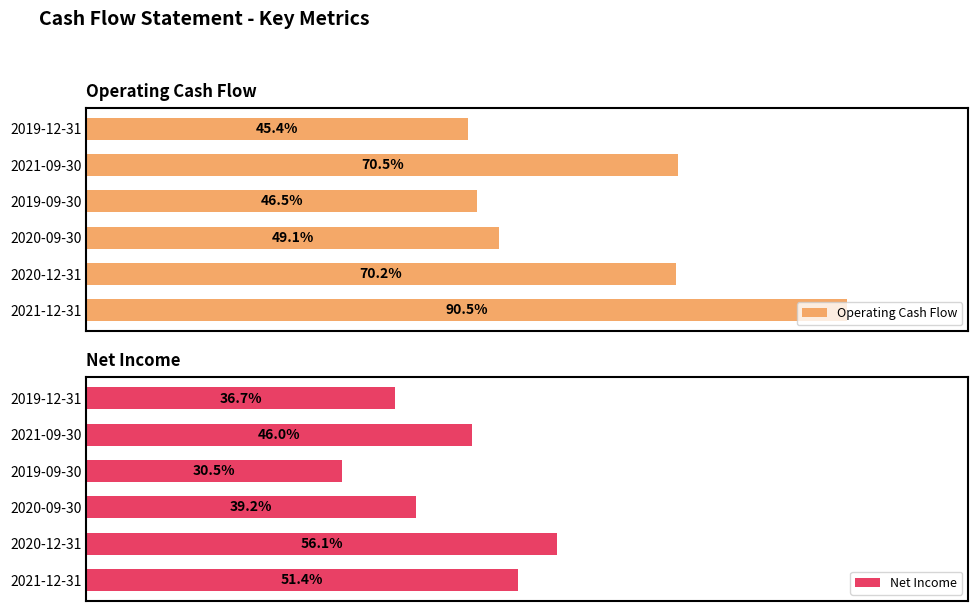

List the series in order of their peak value, lowest first.

Net Income, Operating Cash Flow